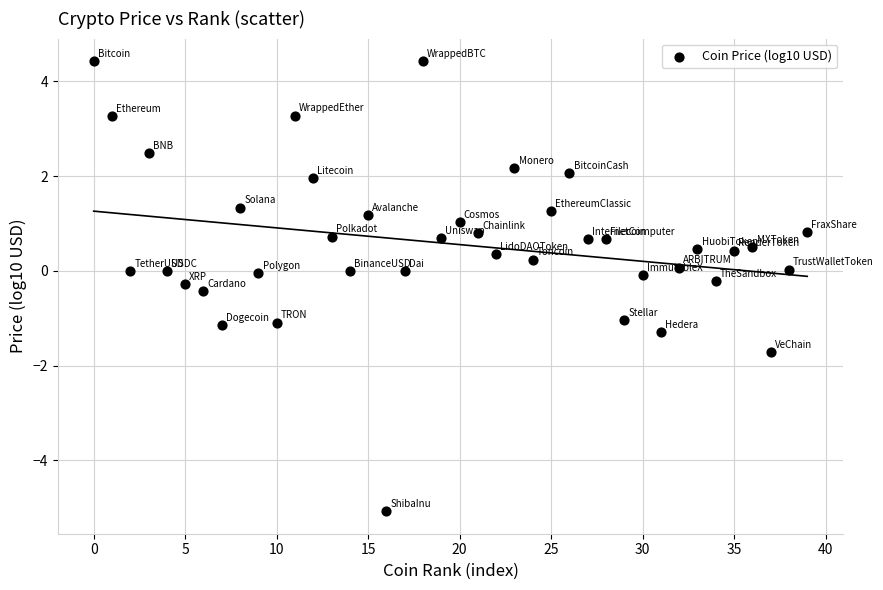

What is the range of Y values (max minus min)?

9.5